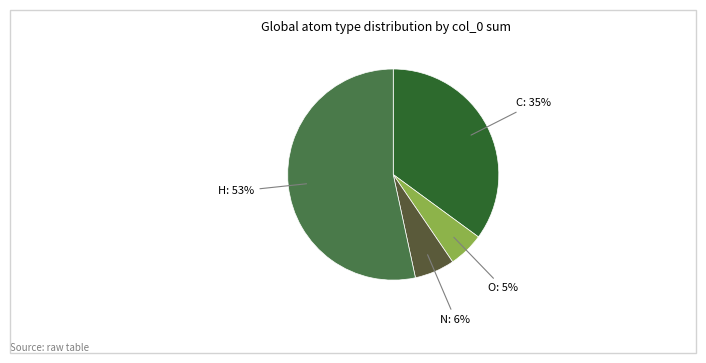

Which has a higher value, C: 35% or N: 6%?

C: 35%